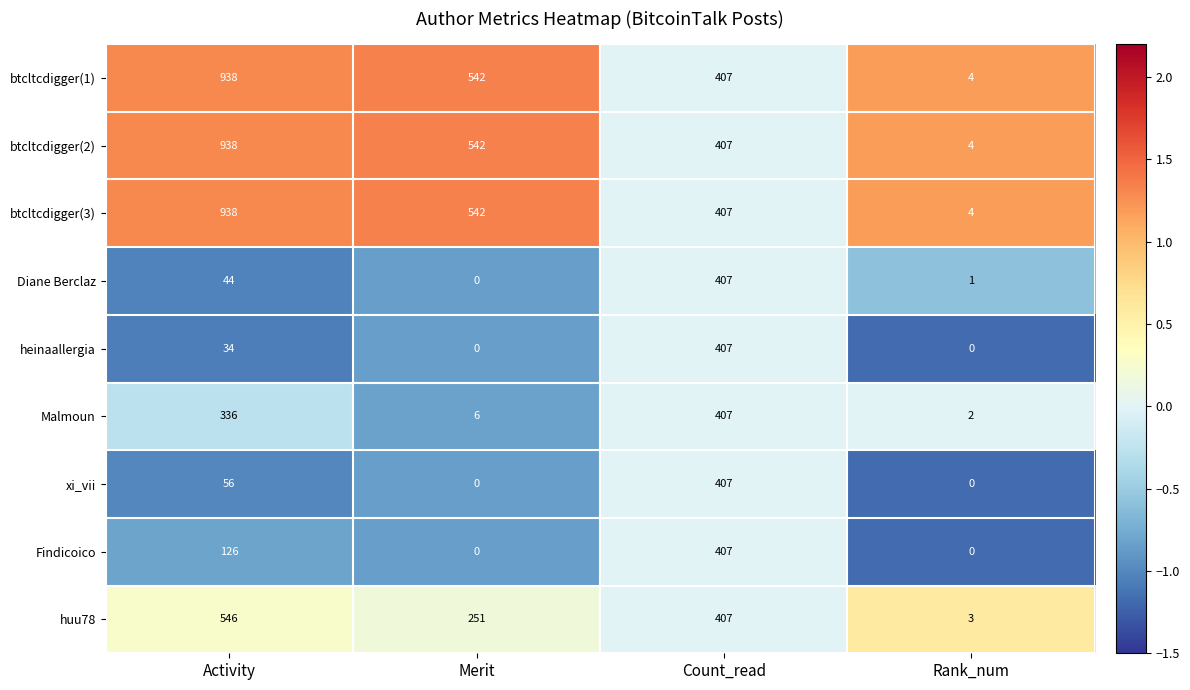

Is it true that huu78 equals 82 at Merit?

False